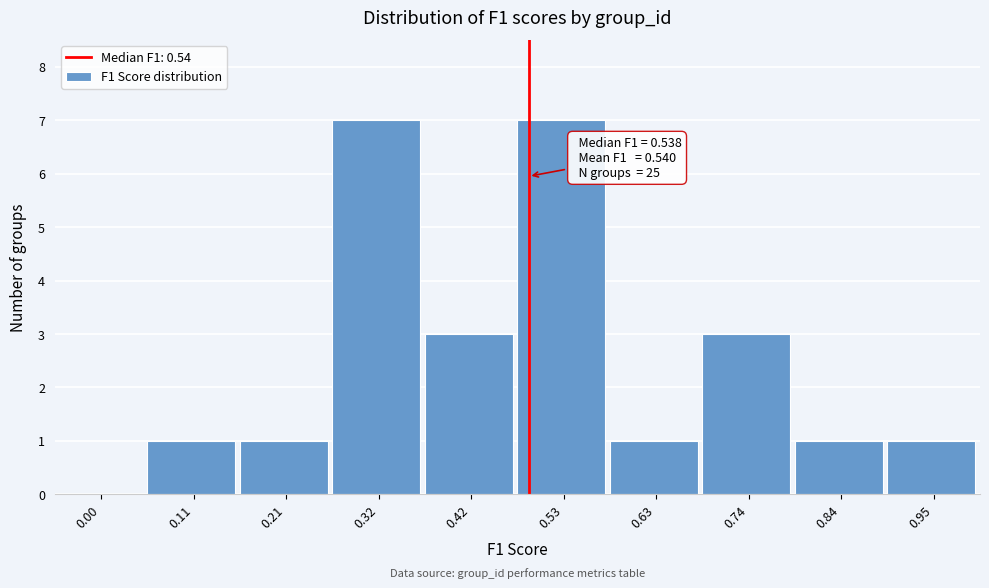

Reading left to right, extract all data points from this chart.

0.00=0	0.11=1	0.21=1	0.32=7	0.42=3	0.53=7	0.63=1	0.74=3	0.84=1	0.95=1